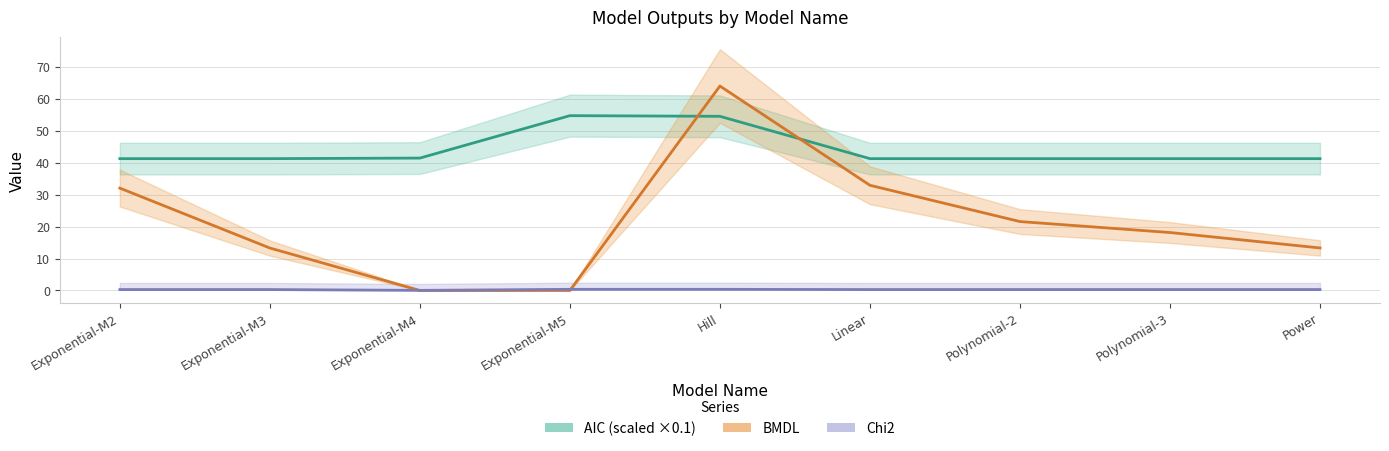

The BMDL series shows 32.0 at Exponential-M2. True or false?

True